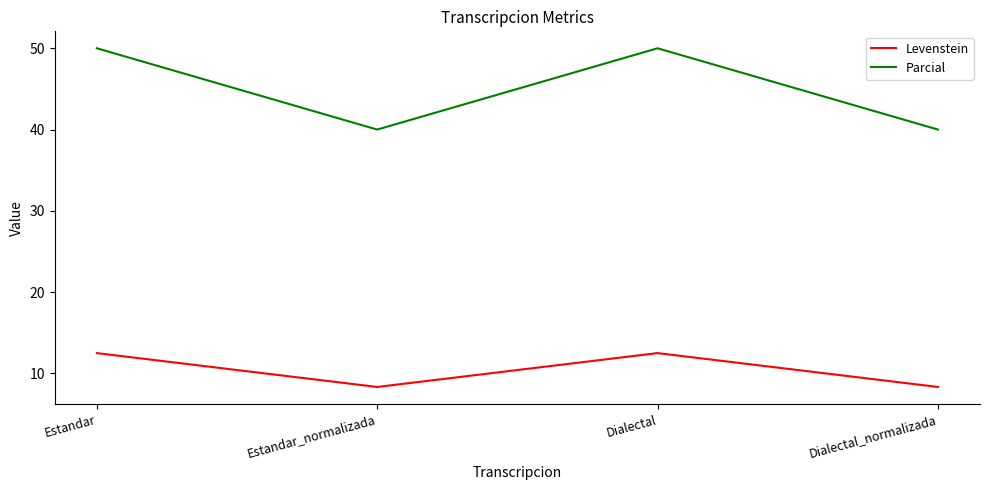

What position from the right is Estandar?

4